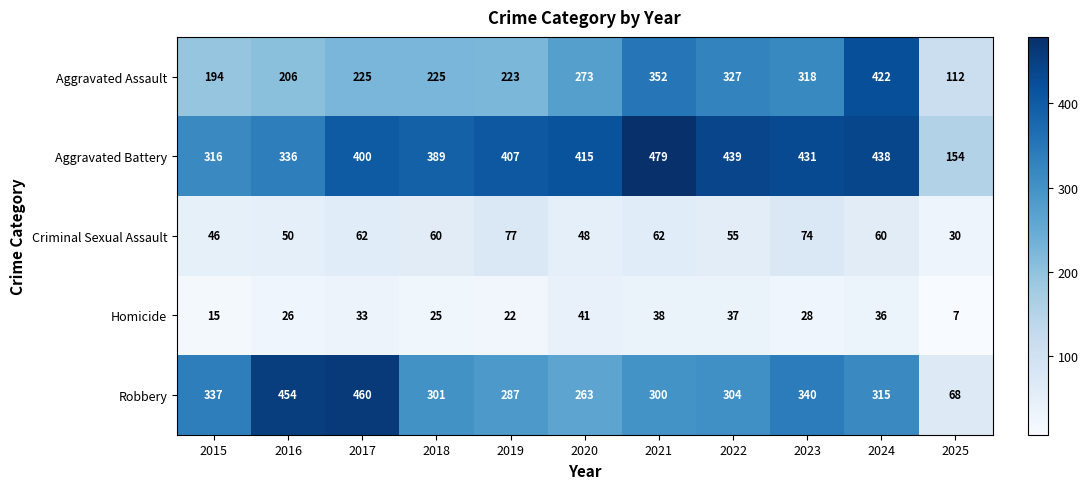

How many values in the Robbery series are below 304?

5